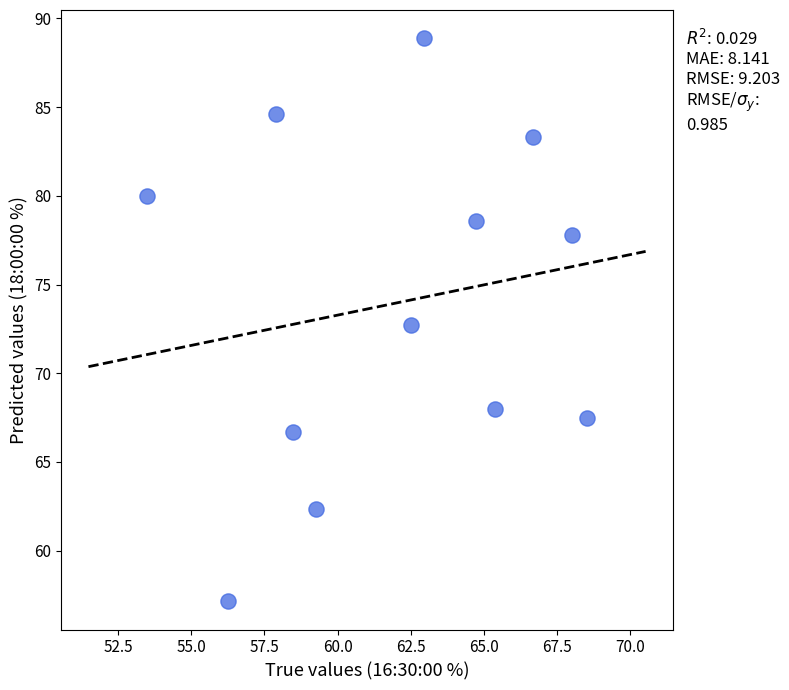

What is the range of X values (max minus min)?

15.0